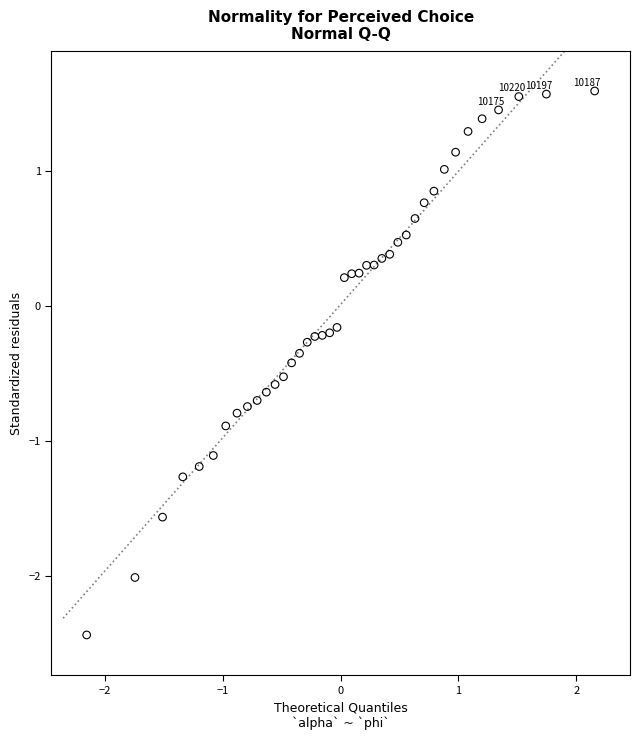

What is the range of X values (max minus min)?

4.3